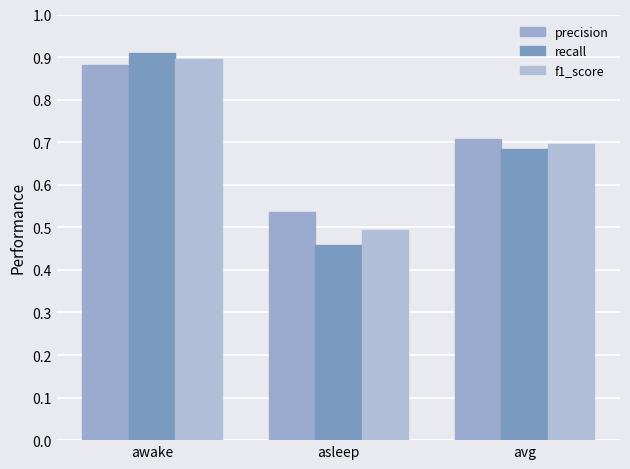

Where is f1_score nearest to the value 0?

asleep